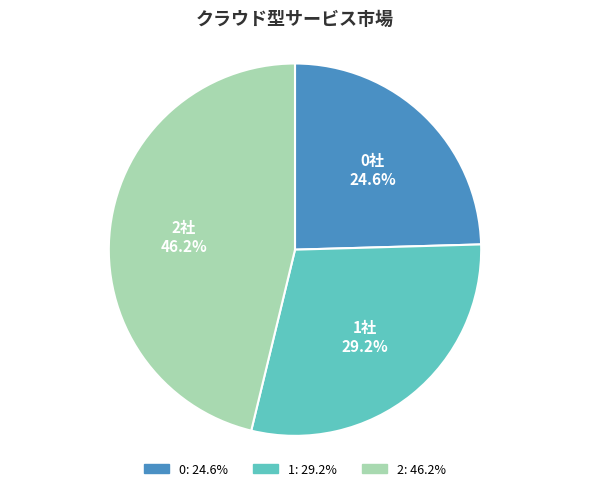

Is 0 the majority of the pie?

No